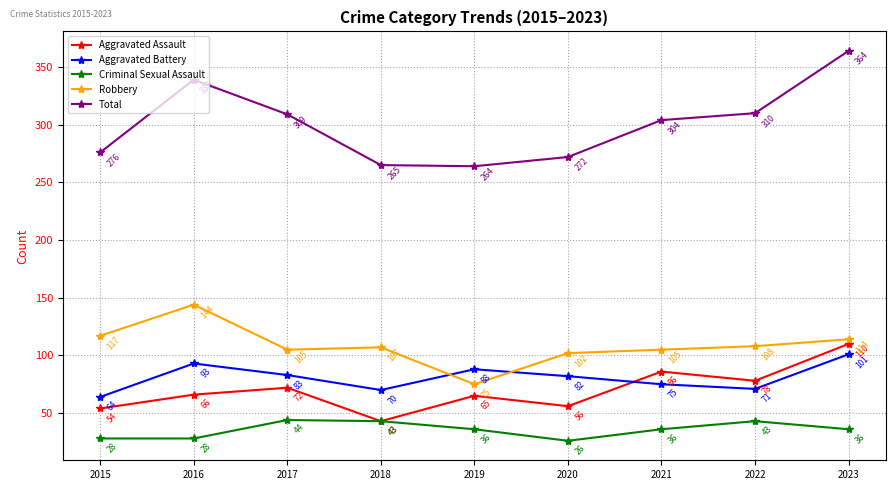

Is it true that Aggravated Assault equals 72 at 2018?

False